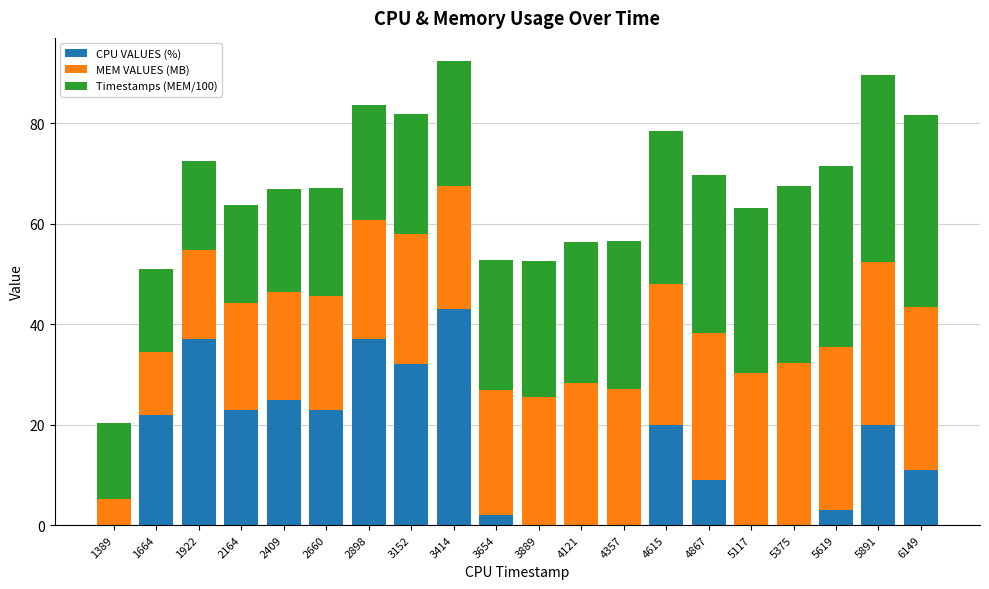

At which category is the sum across all series the highest?

3414